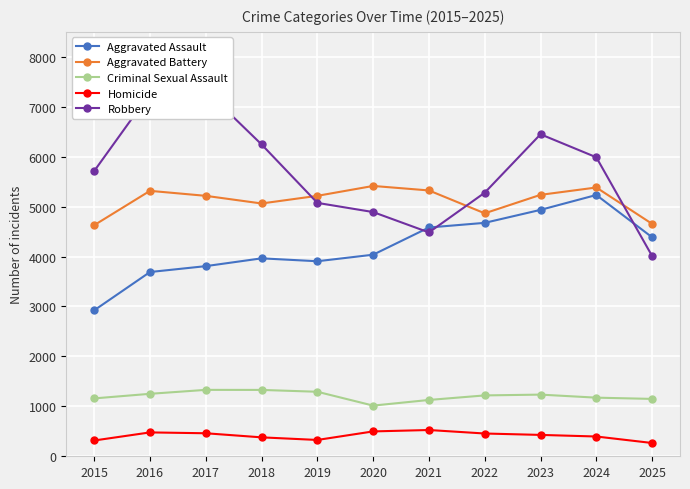

At which category is the sum across all series the highest?

2023